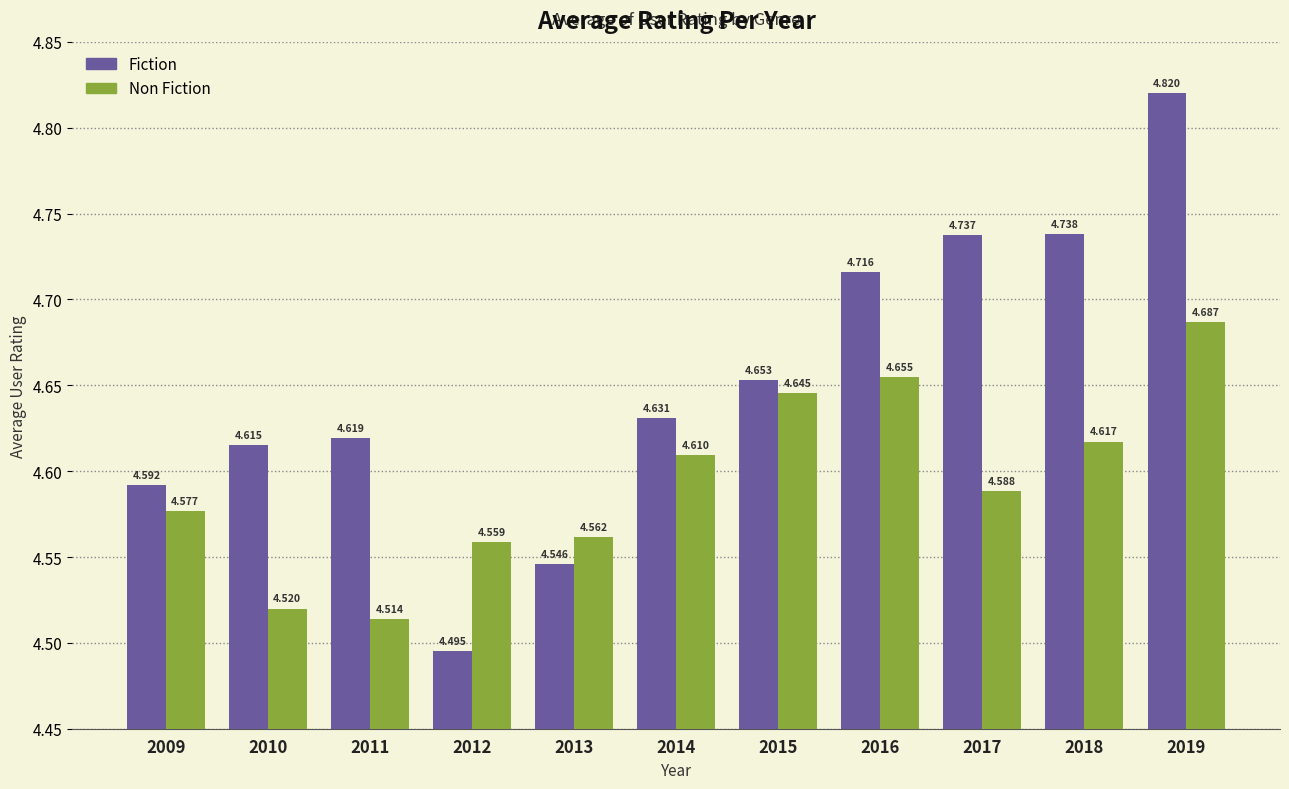

Rank the series at 2012 from highest to lowest value.

Non Fiction, Fiction